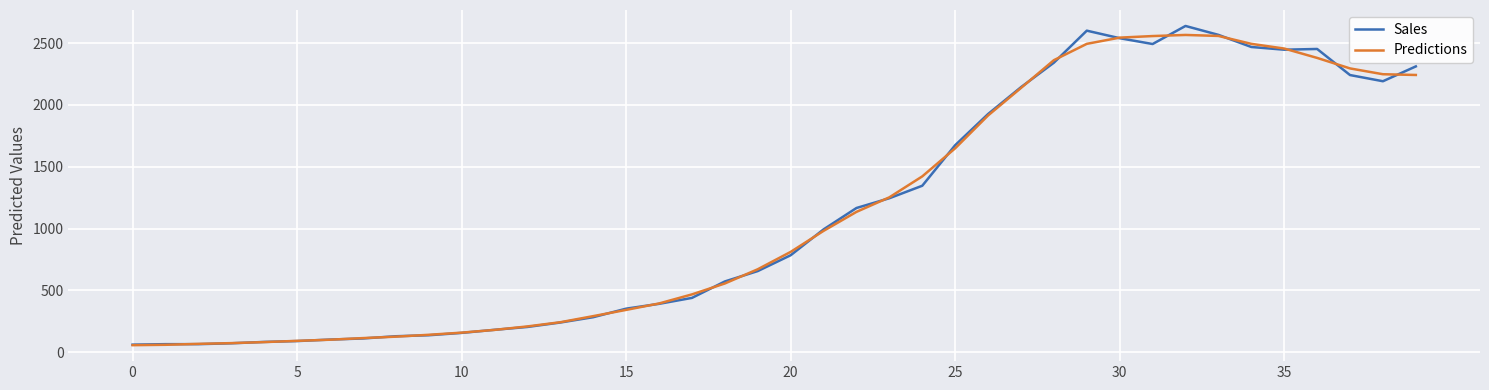

List the series in order of their peak value, highest first.

Sales, Predictions